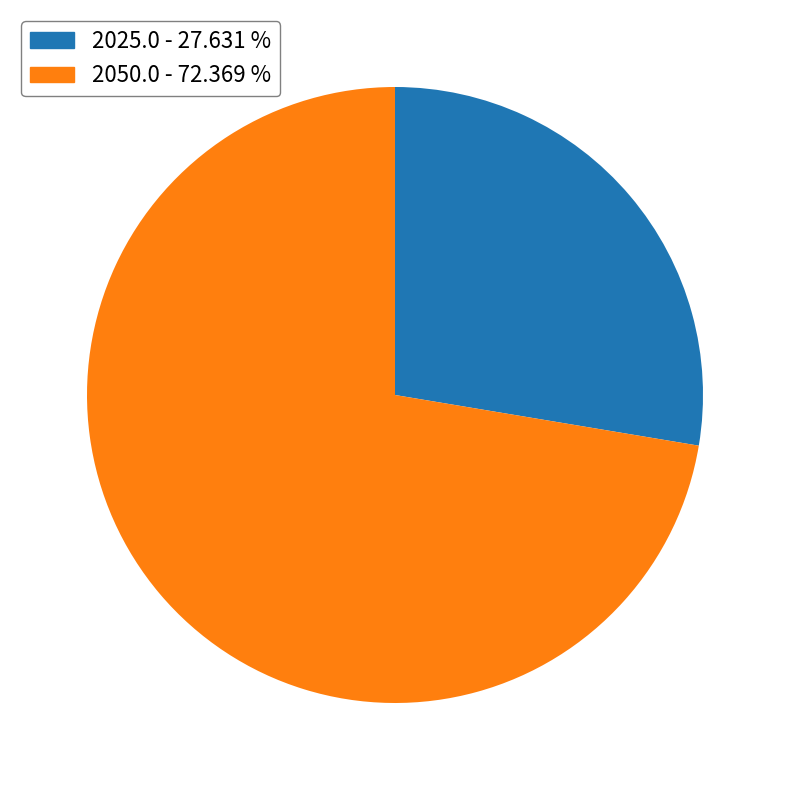

Which has a higher value, 2050.0 or 2025.0?

2050.0